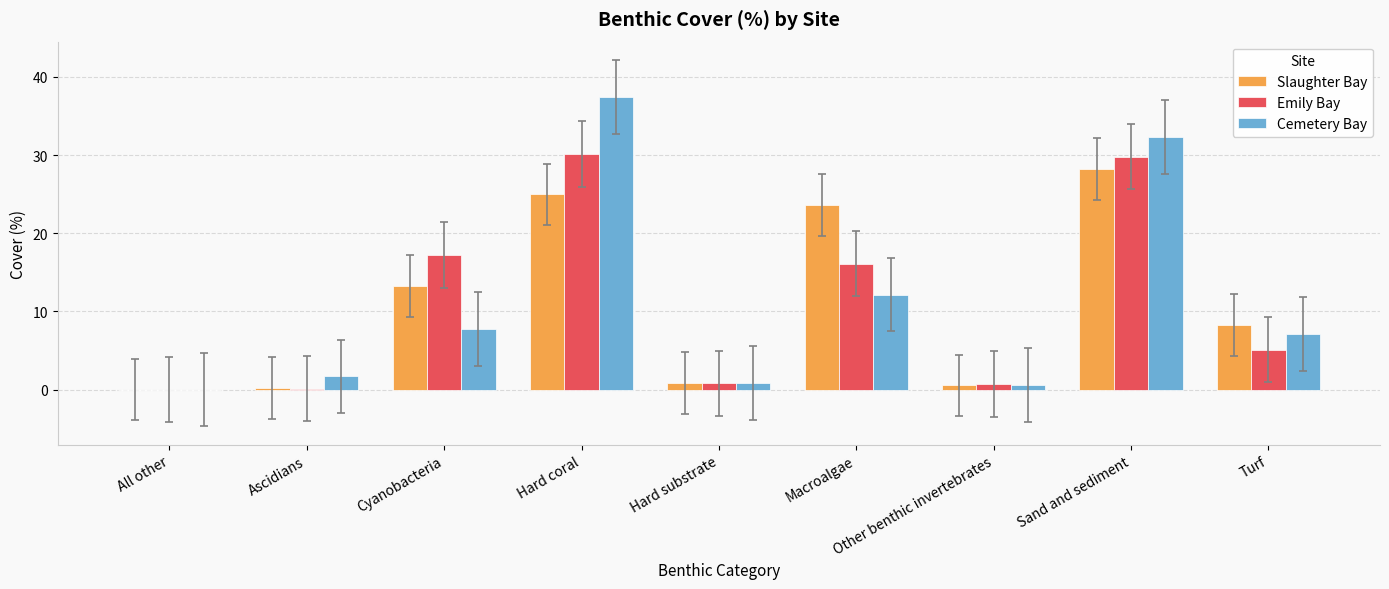

What is the total value across all series at Macroalgae?

51.9